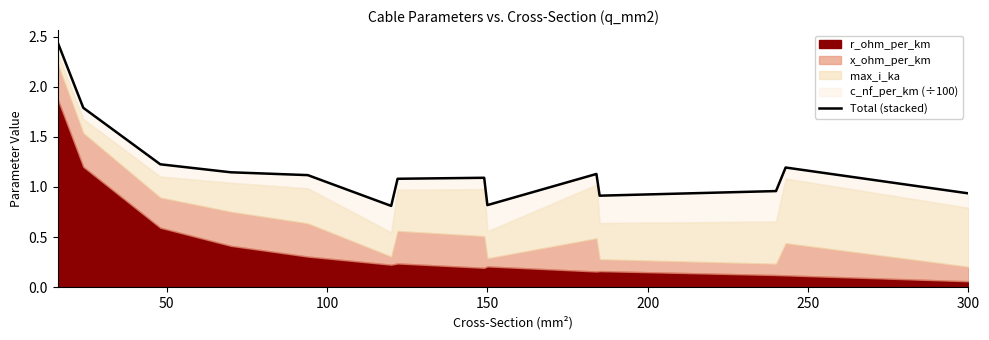

How many interior local valleys (lower than both neighbors) does the data have?

3